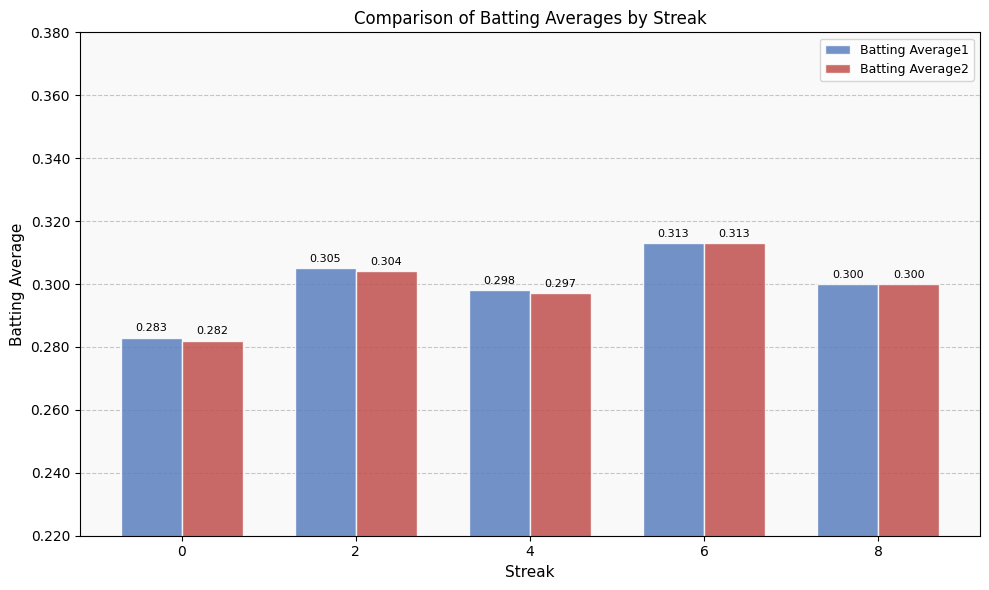

What is the value of the Batting Average2 bar at the 3rd from the left?

0.3